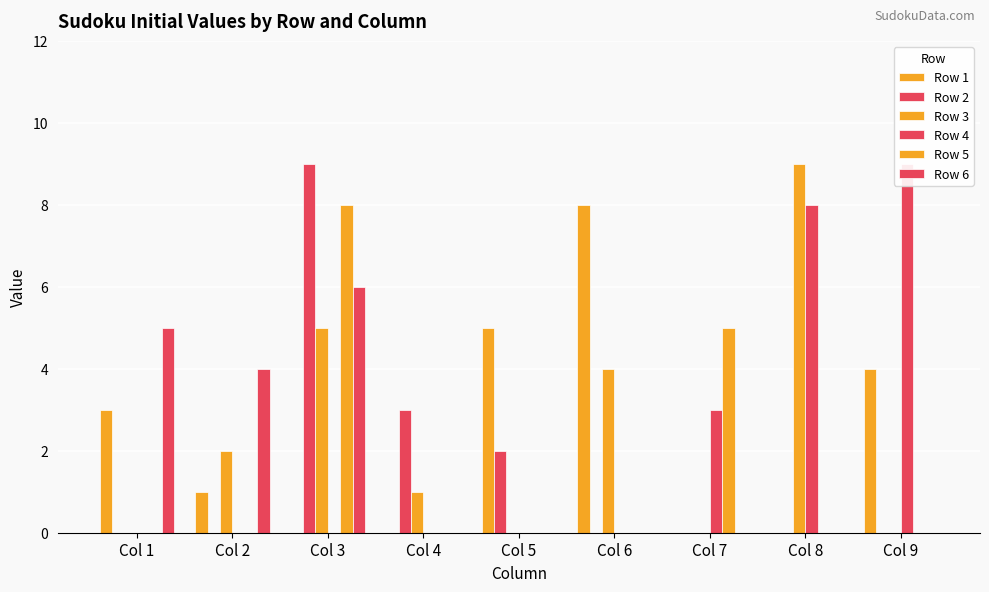

Count the Row 2 values in the range 0 to 2.

7